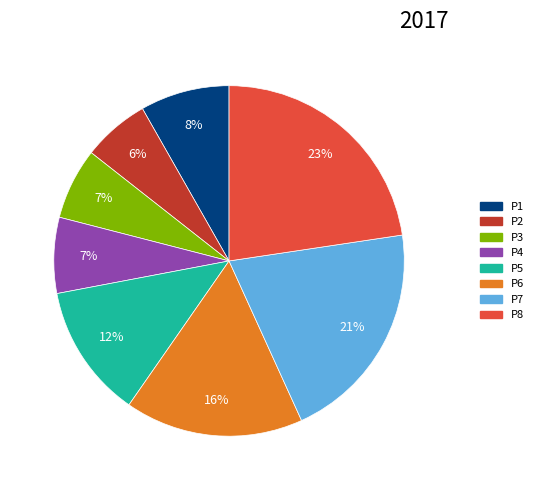

Is the sum of P1 and P5 greater than half?

No